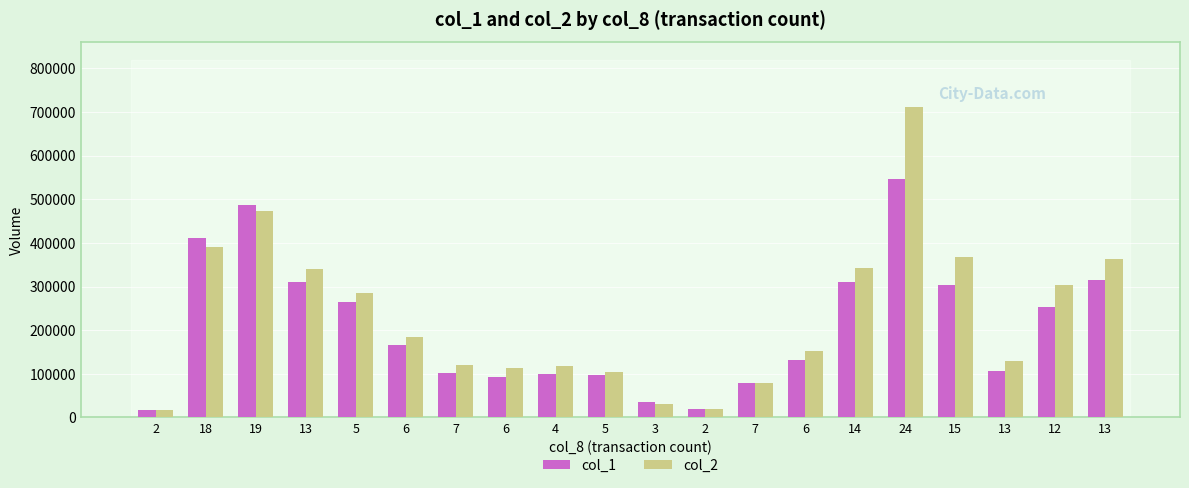

Reading left to right, transcribe all the data shown in this chart.

col_1: 18000	411000	486000	311000	264000	167000	101000	92000	99000	97000	35000	20000	80000	131000	311000	547000	303000	106000	254000	316000
col_2: 16640	390930	472850	339570	286000	183660	119760	112440	116770	103390	31000	20300	77910	151560	343000	711840	368070	130220	304170	363700